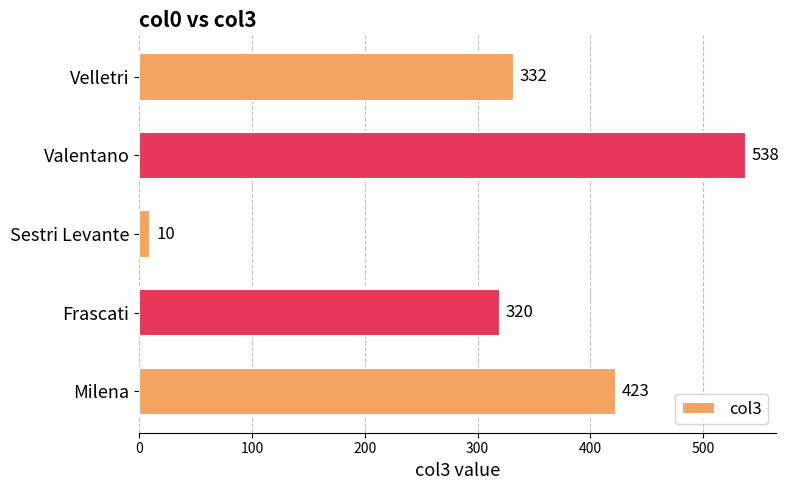

Which category has the highest value across all series?

Valentano